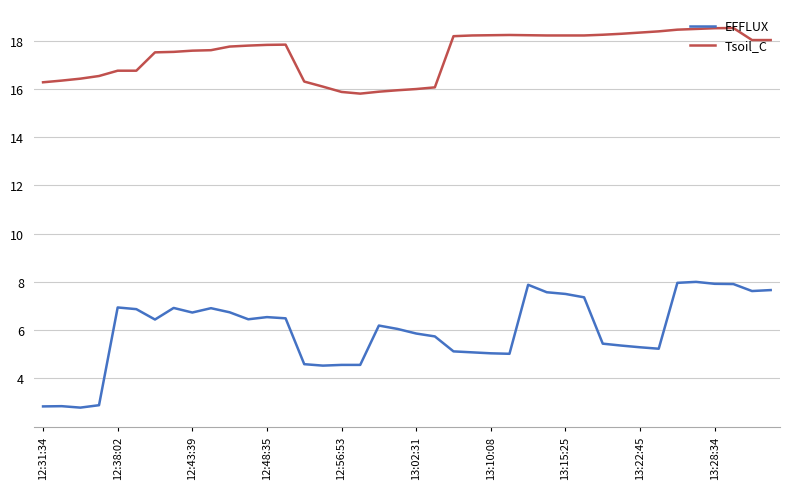

True or false: EFFLUX and Tsoil_C intersect in this chart.

False